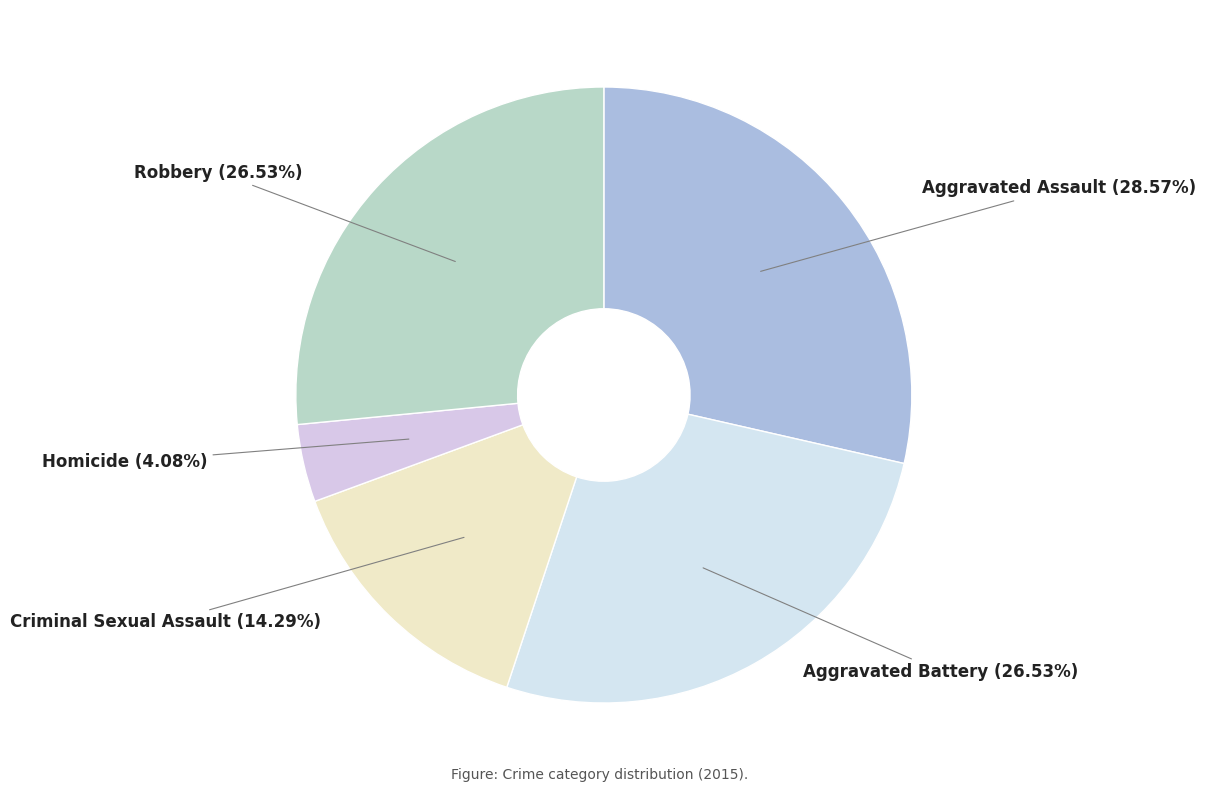

Count the number of slices in the pie.

5